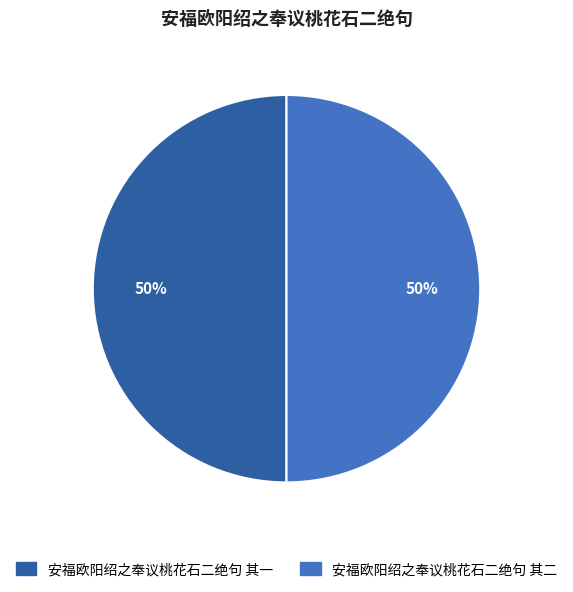

To the nearest percent, what portion does 安福欧阳绍之奉议桃花石二绝句 其二 represent?

50%